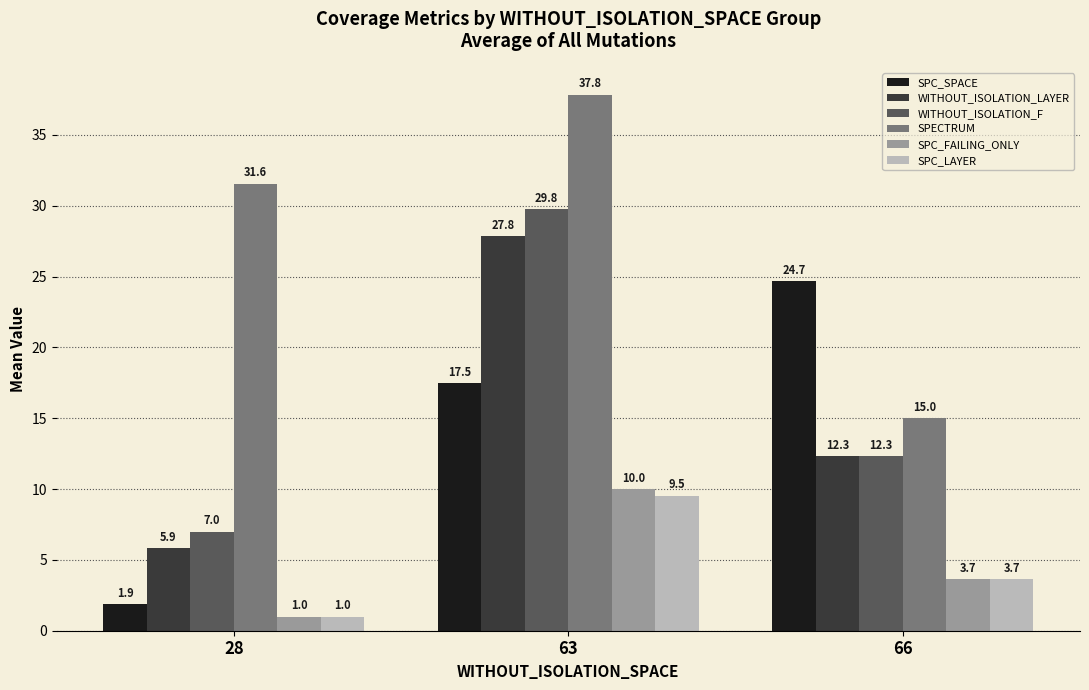

Reading right to left, extract all data points from this chart.

SPC_SPACE: 24.7	17.5	1.9
WITHOUT_ISOLATION_LAYER: 12.3	27.8	5.9
WITHOUT_ISOLATION_F: 12.3	29.8	7.0
SPECTRUM: 15.0	37.8	31.6
SPC_FAILING_ONLY: 3.7	10.0	1.0
SPC_LAYER: 3.7	9.5	1.0